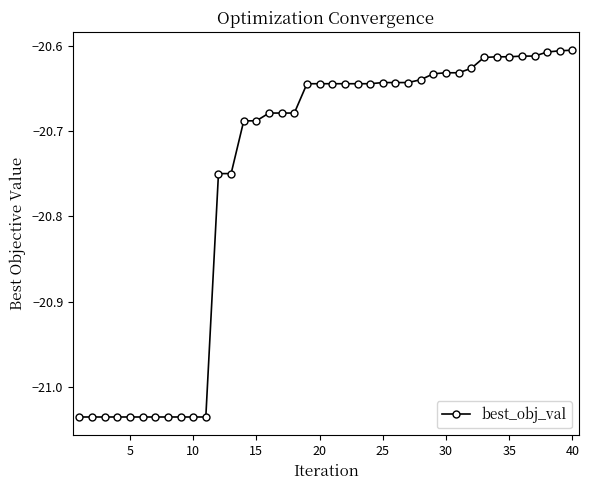

What is the difference between the second highest and minimum values?

0.4